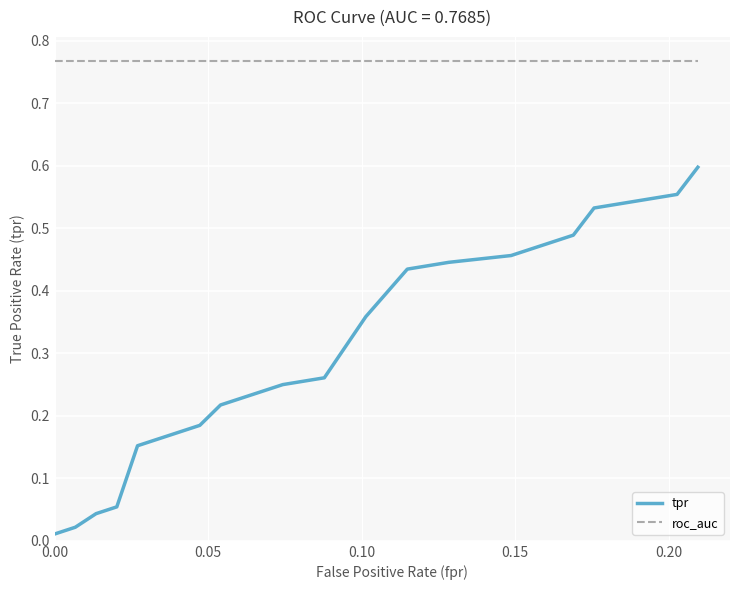

True or false: tpr and roc_auc cross at least once.

False